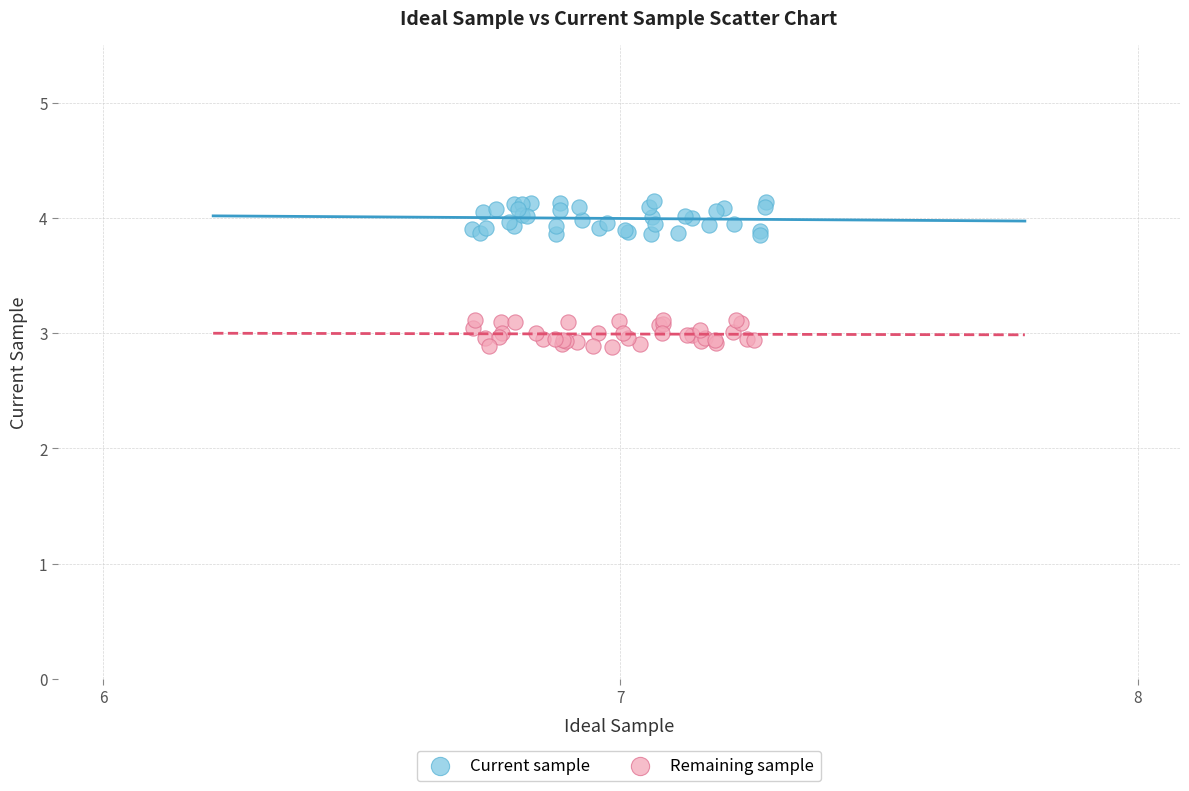

Which series reaches the minimum Y coordinate?

Remaining sample